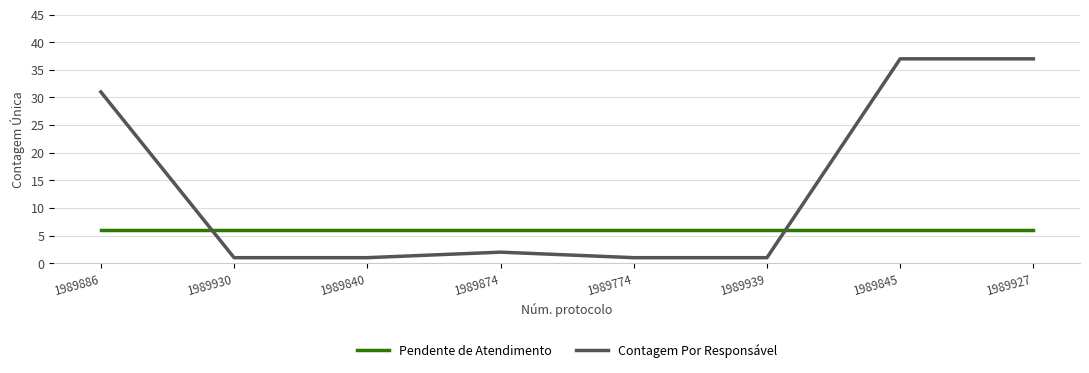

Reading left to right, extract all data points from this chart.

Pendente de Atendimento: 1989886=6	1989930=6	1989840=6	1989874=6	1989774=6	1989939=6	1989845=6	1989927=6
Contagem Por Responsável: 1989886=31	1989930=1	1989840=1	1989874=2	1989774=1	1989939=1	1989845=37	1989927=37